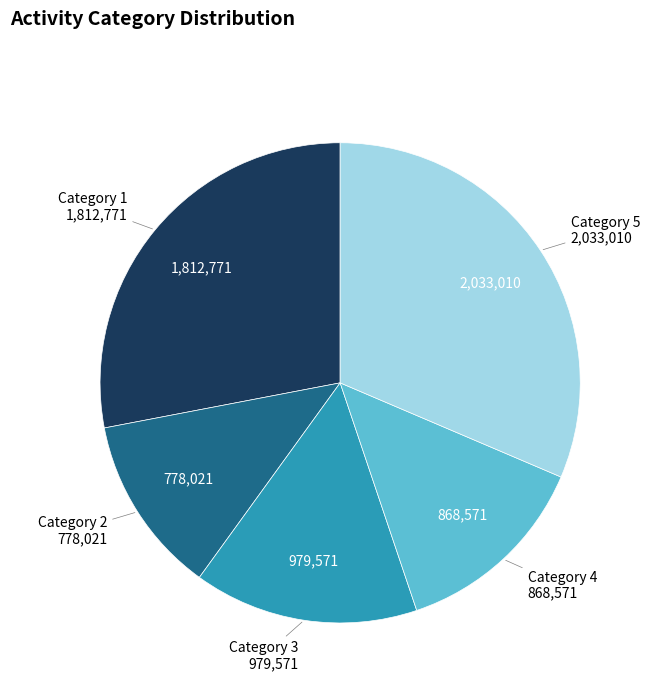

How many segments does this pie chart have?

5